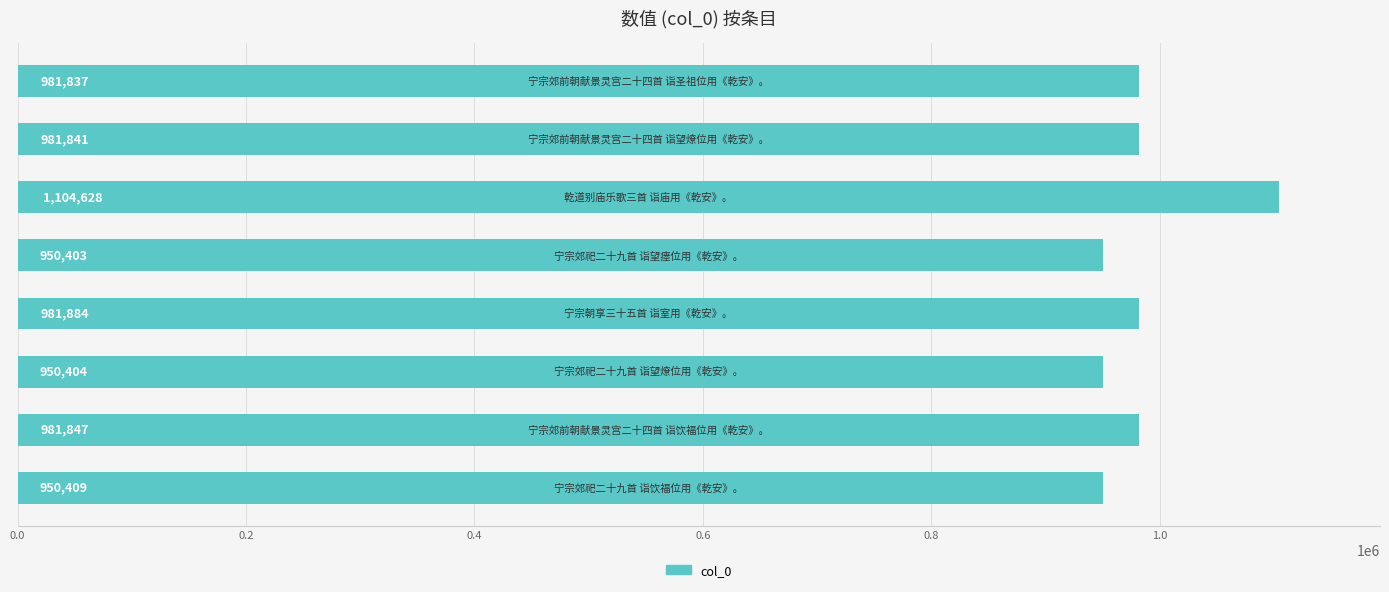

Does the chart contain stacked bars?

No